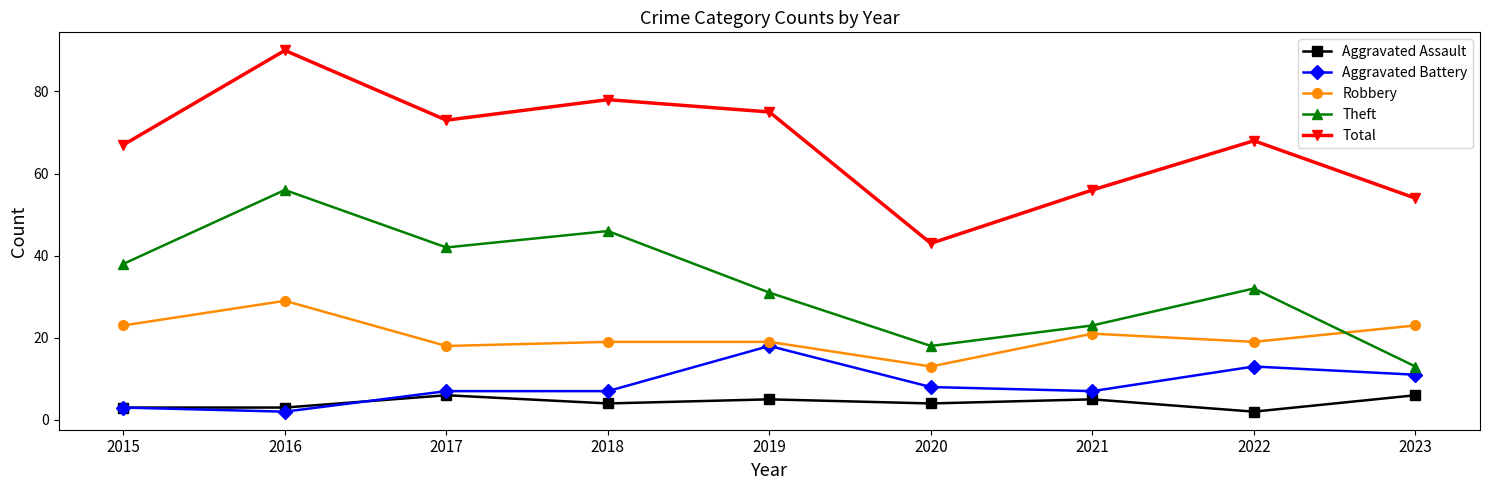

True or false: Theft has a value of 31 at 2019.

True